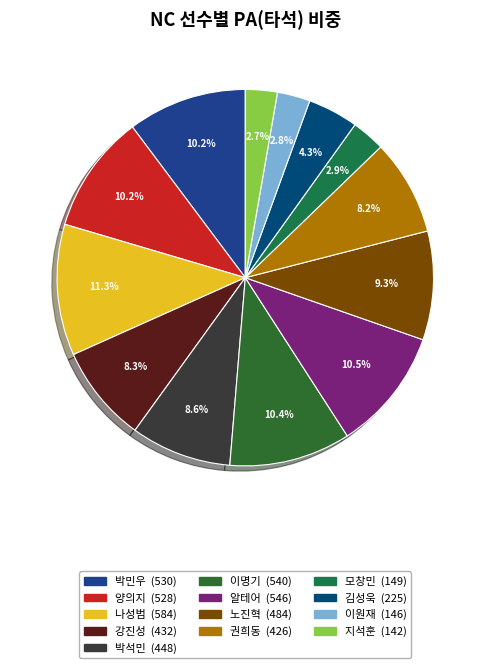

Count the number of slices in the pie.

13